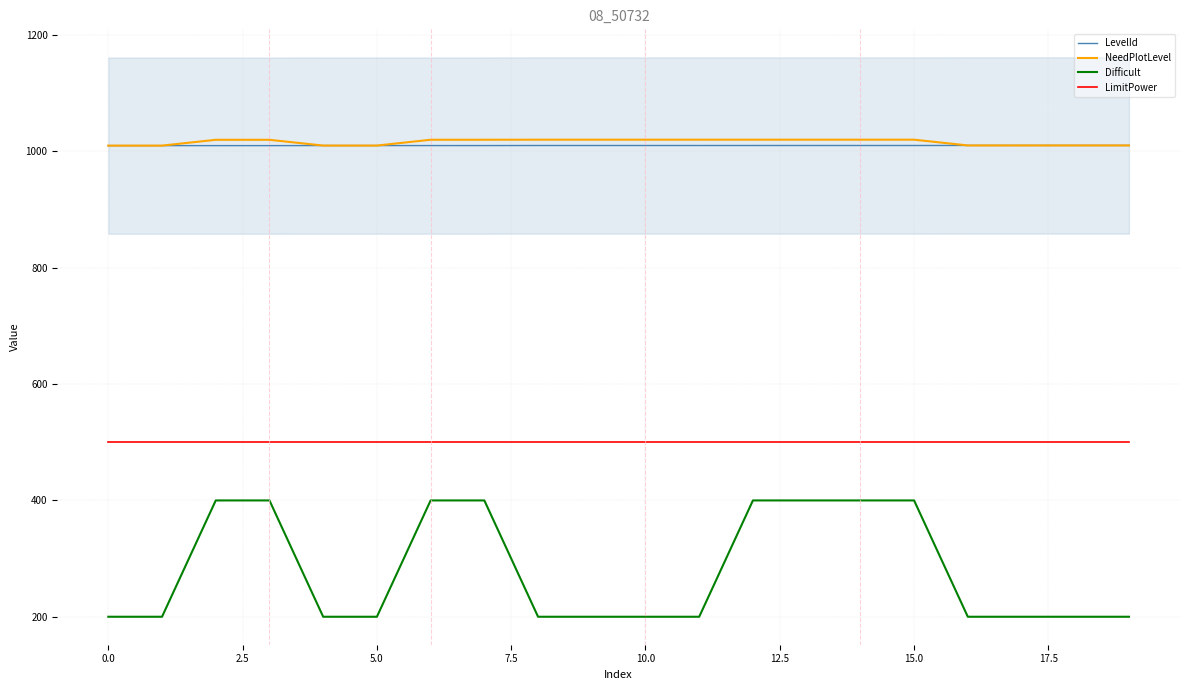

Is it true that LevelId equals 283.5 at 12?

False